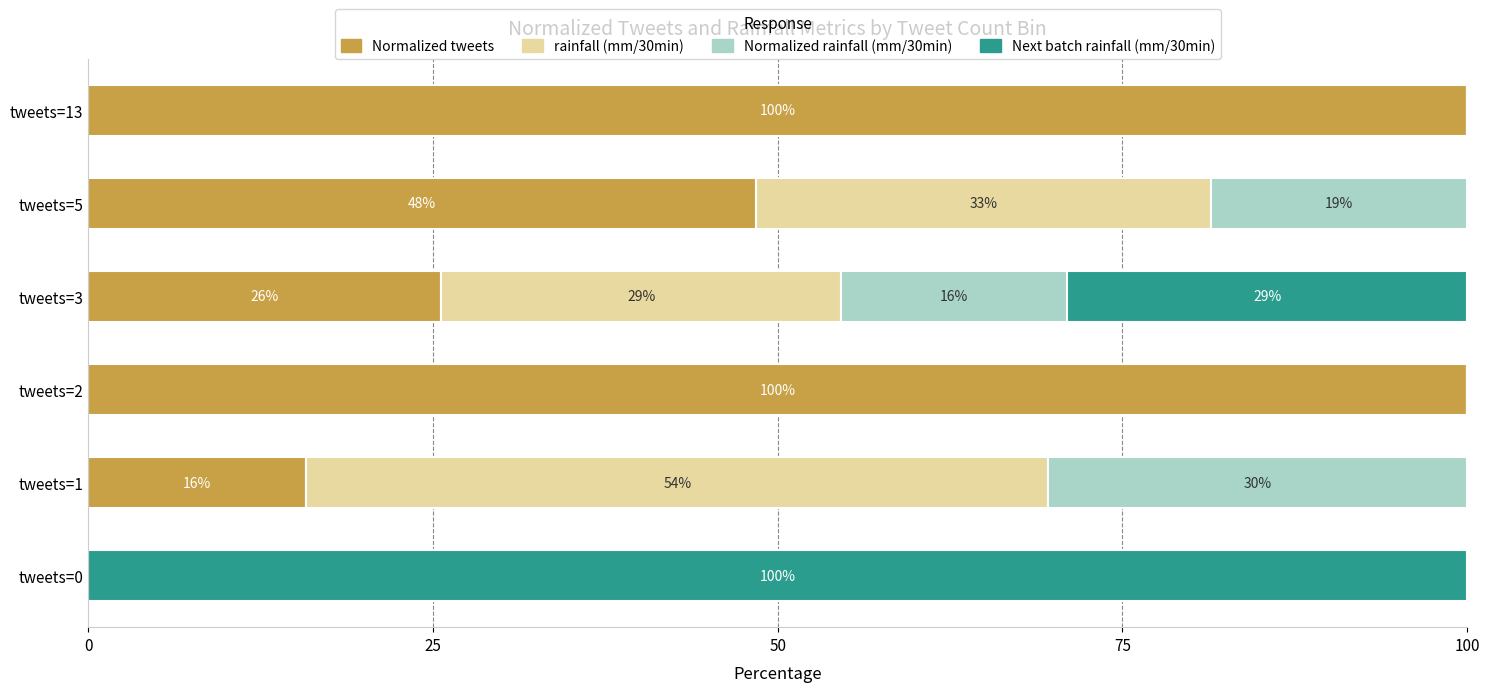

What is the total value across all series at tweets=0?

100.0